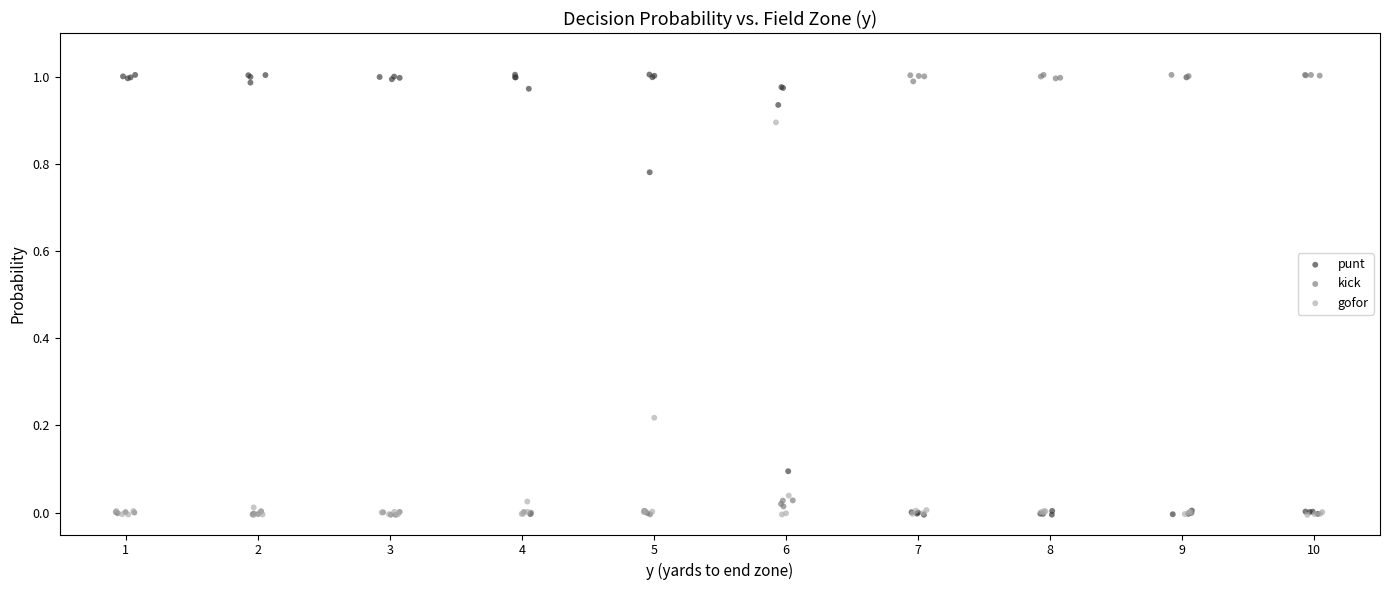

What are all the series names shown in the legend?

punt, kick, gofor